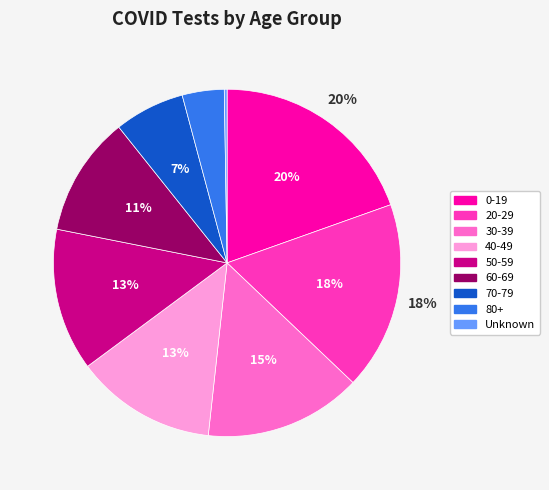

Is it true that 20-29 is 10% of the pie?

False